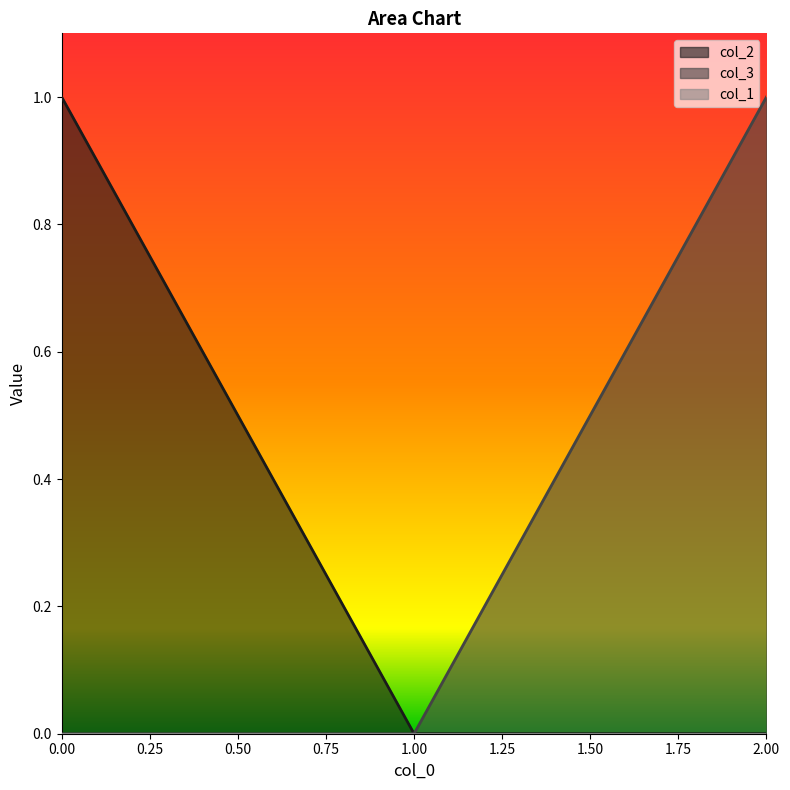

True or false: col_3 has a value of 1 at 2.00.

True